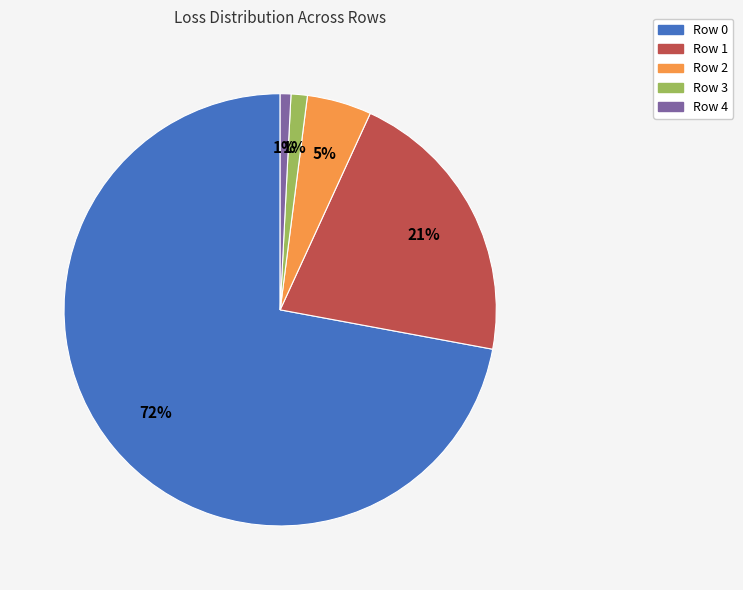

Is Row 1 the majority of the pie?

No